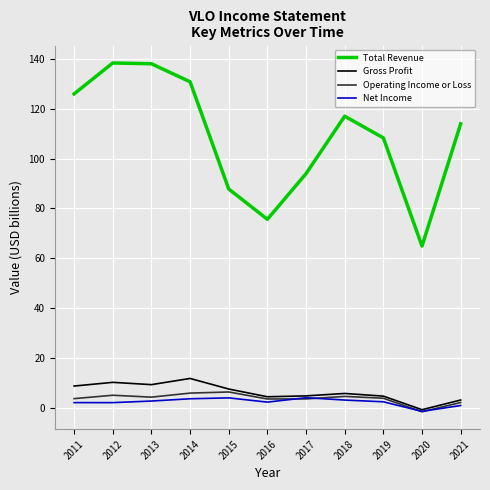

What is the difference between the maximum and second lowest values in the Net Income series?

3.1